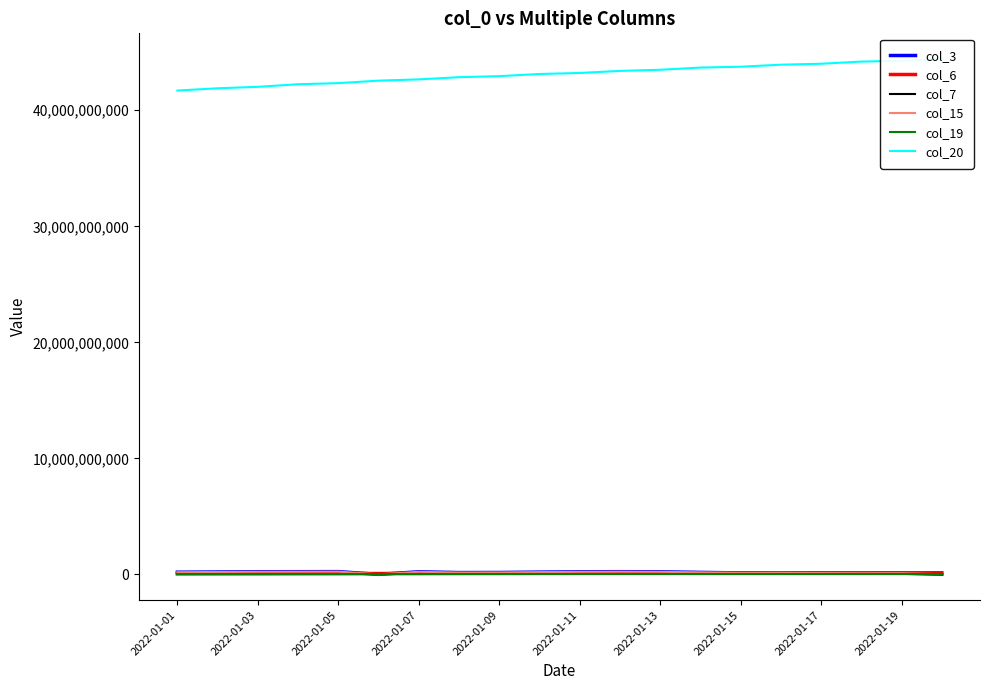

Is the value of col_3 at 11 greater than the value of col_19 at 13?

Yes